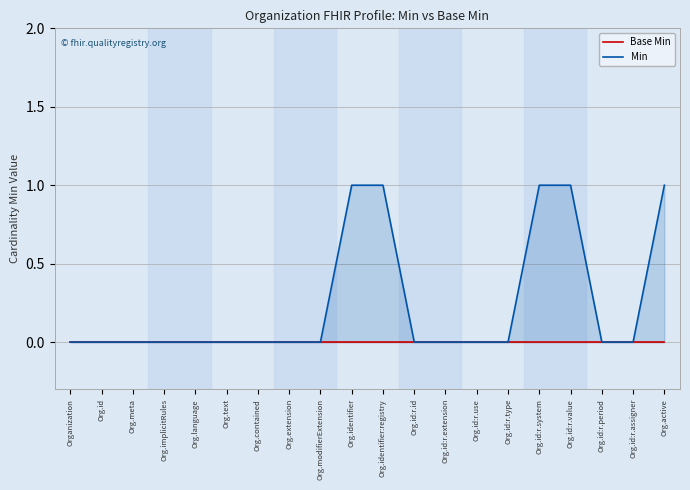

What is the label of the 11th point from the right?

Org.identifier